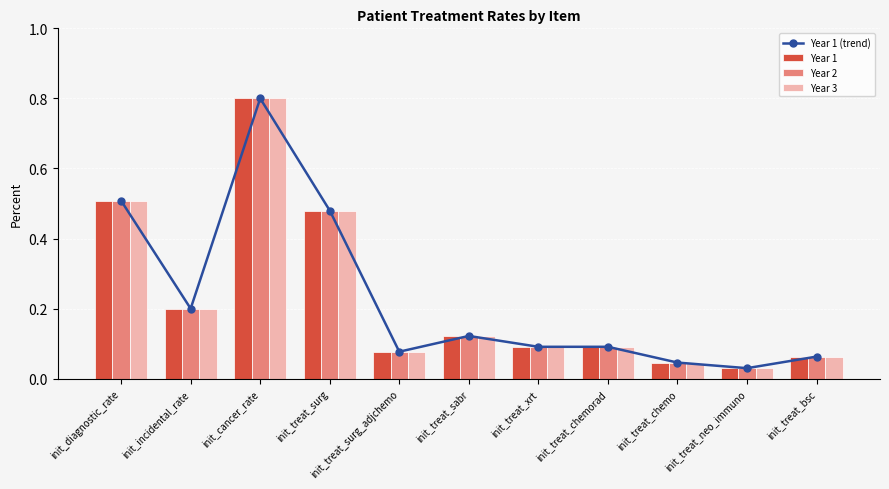

What is the total value across all series at init_treat_xrt?

0.4